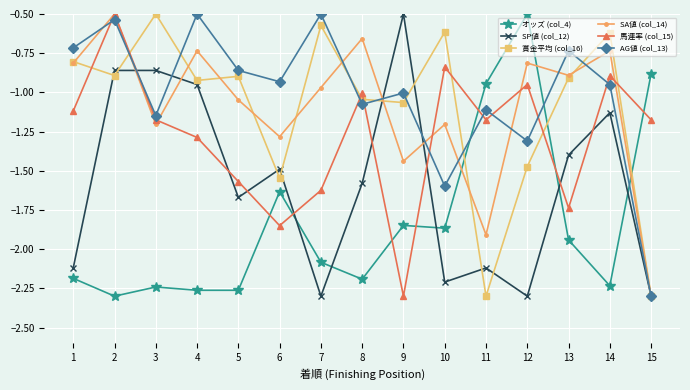

True or false: 賞金平均 (col_16) and SP値 (col_12) intersect in this chart.

True